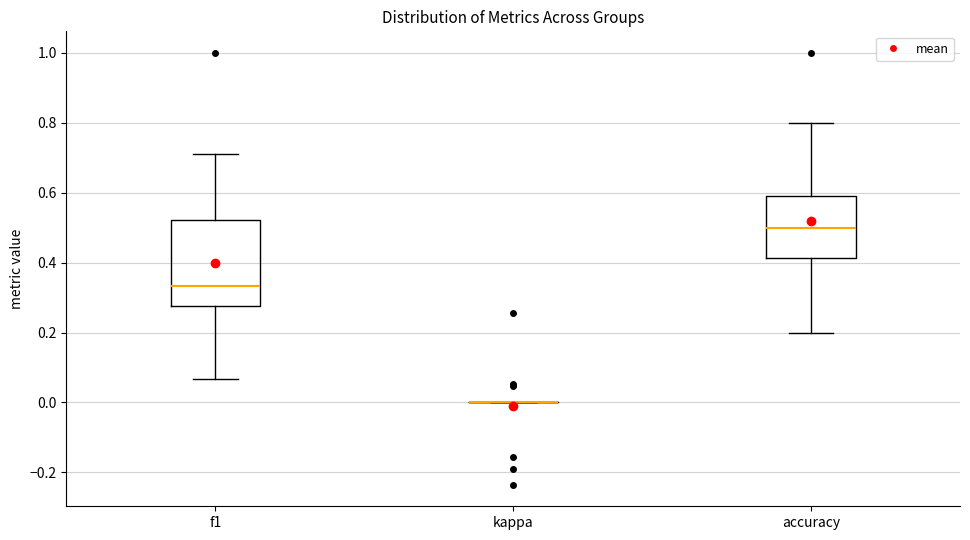

Reading left to right, read every box against the y-axis: the position of its median line, the range the box covers, and the ends of its whiskers. The values are not printed on the chart, so give them approximately, as read against the axis.

f1: median 0.34, box 0.28 to 0.52, whiskers 0.06 to 0.72
kappa: box collapsed to a line at 0.00, whiskers 0.00 to 0.00
accuracy: median 0.50, box 0.42 to 0.58, whiskers 0.20 to 0.80